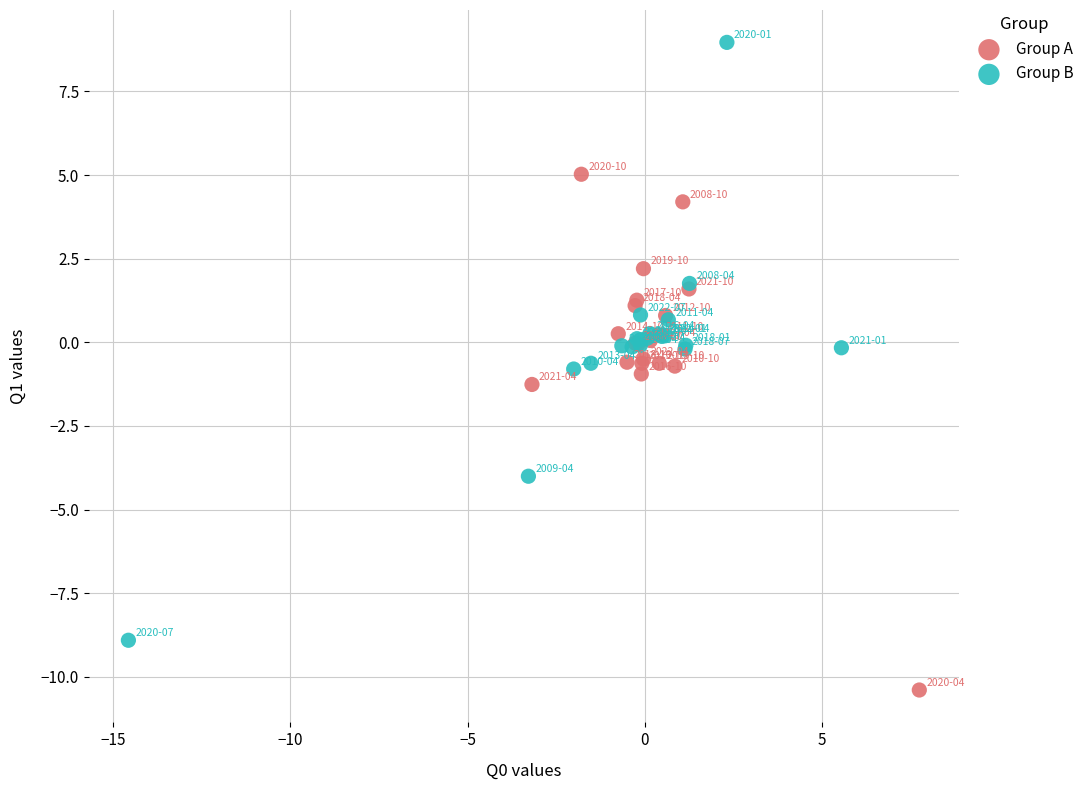

Which series contains the lowest Y value?

Group A